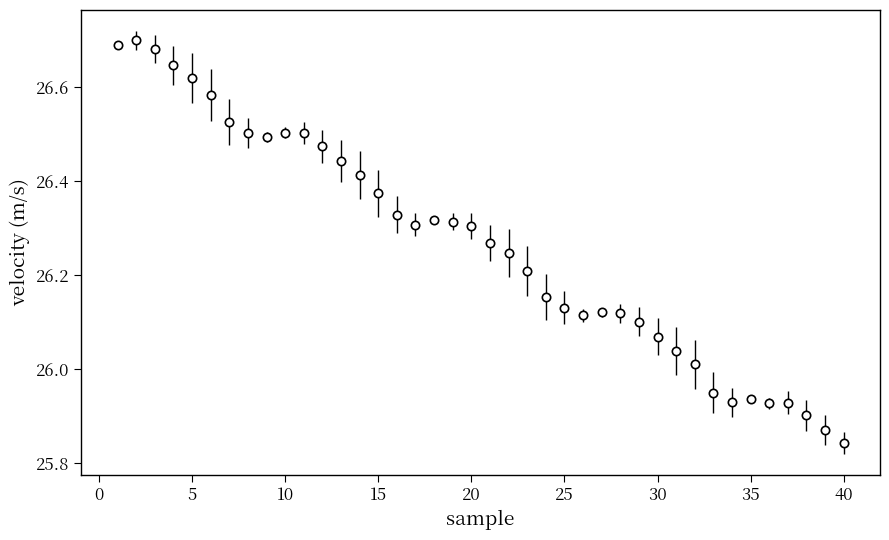

What is the sum of all values?

1050.6